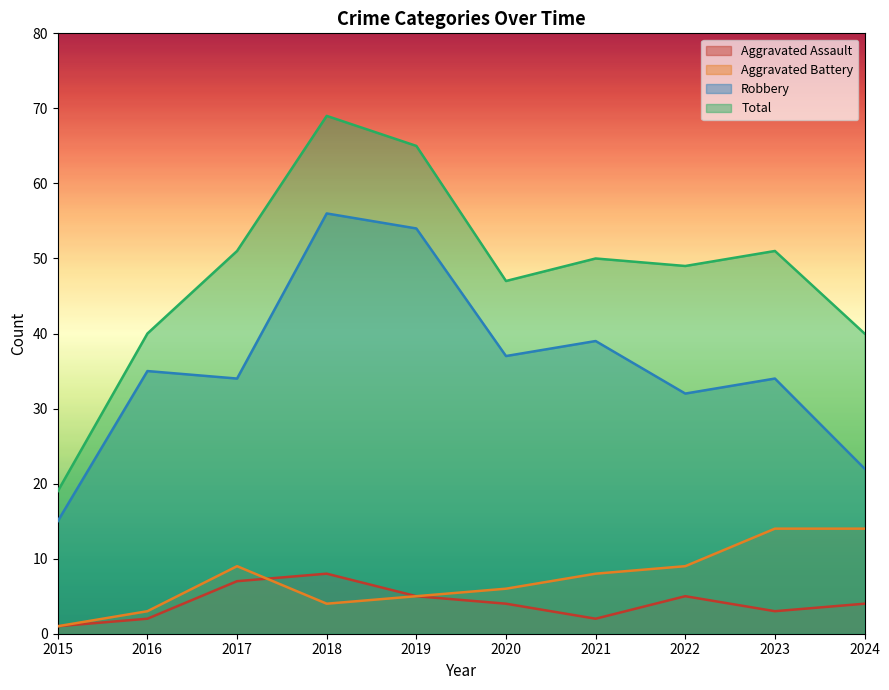

What is the value of the Total point at the 1st from the left?

19